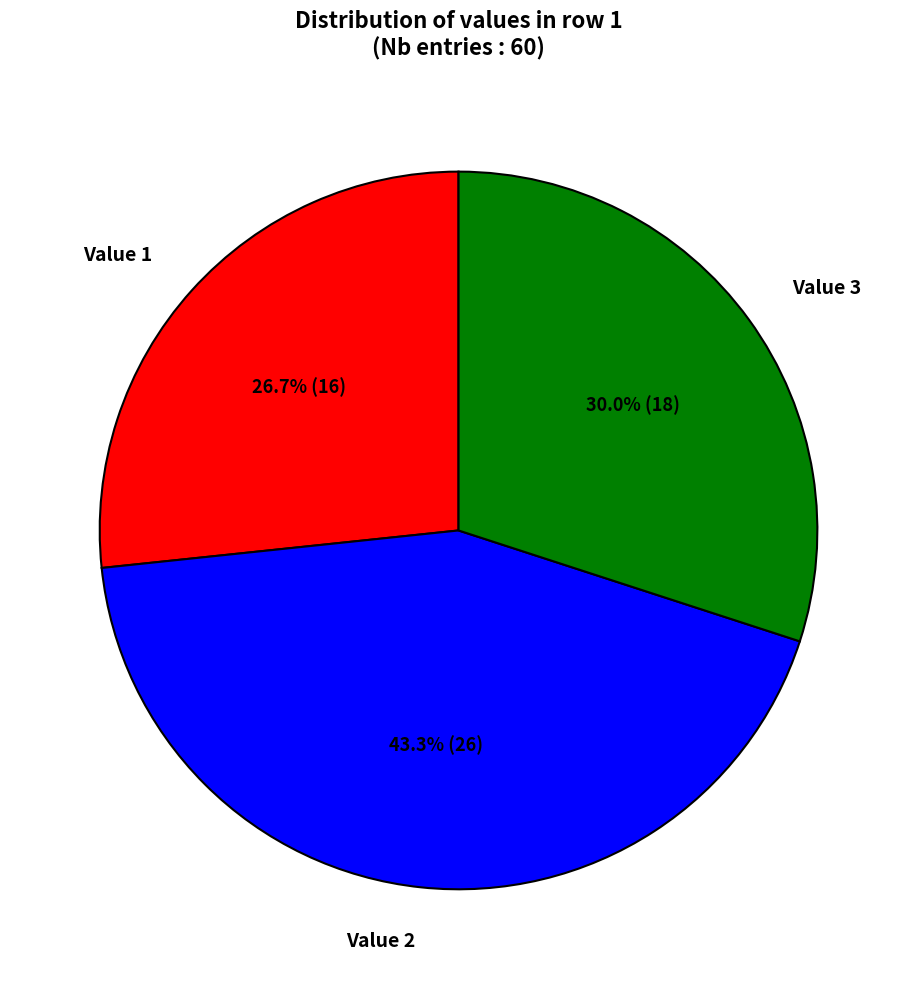

Is there any slice that represents more than half of the pie?

No